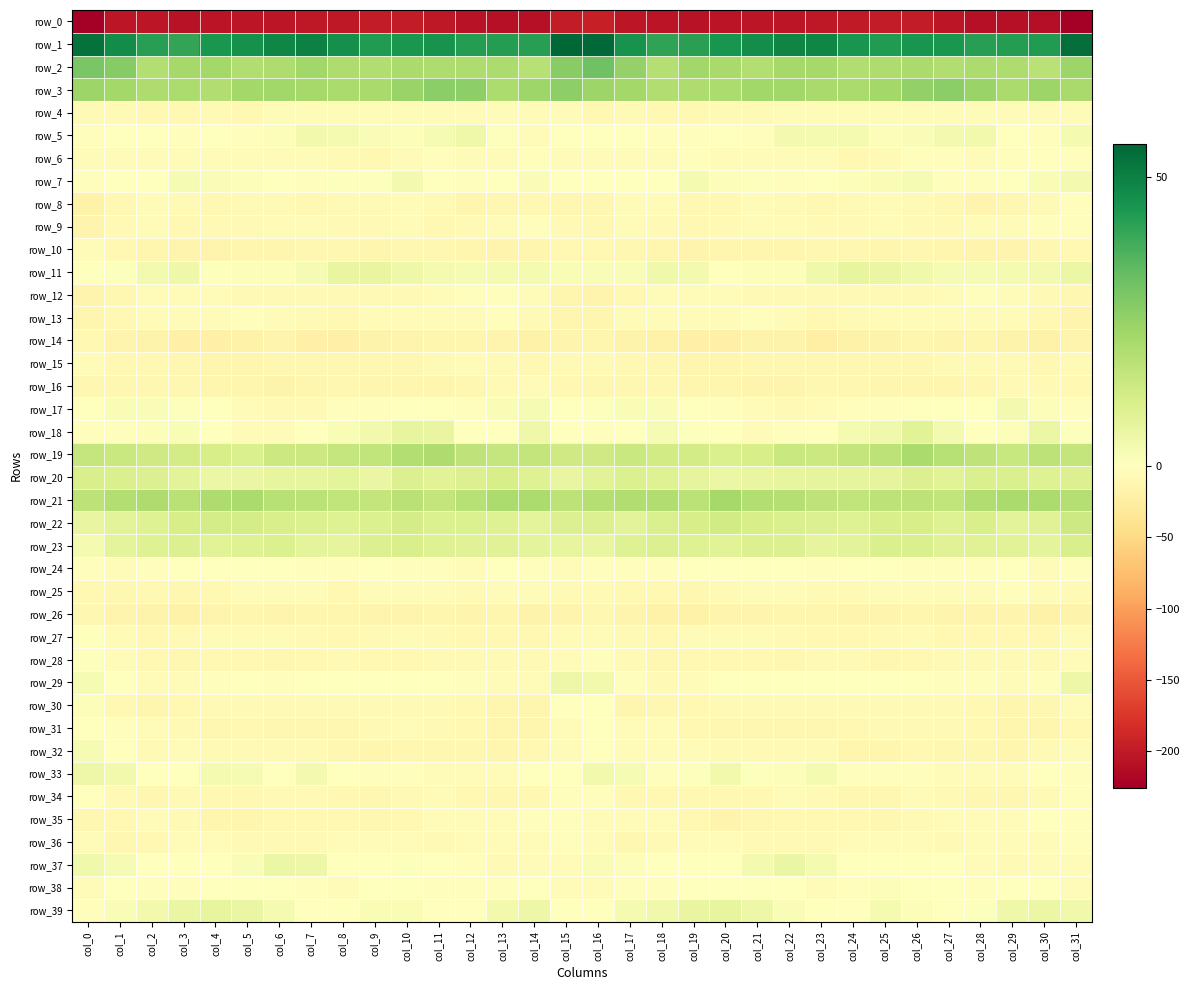

At which category does the chart reach its minimum across all series?

col_31